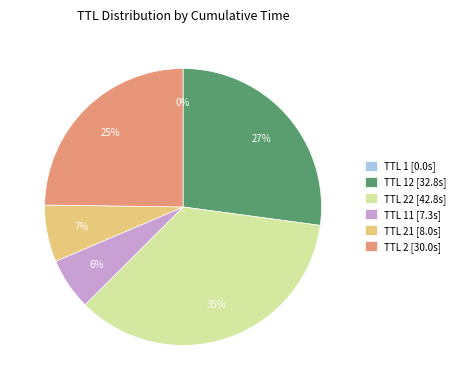

To the nearest percent, what percentage of the pie is TTL 22 [42.8s]?

35%